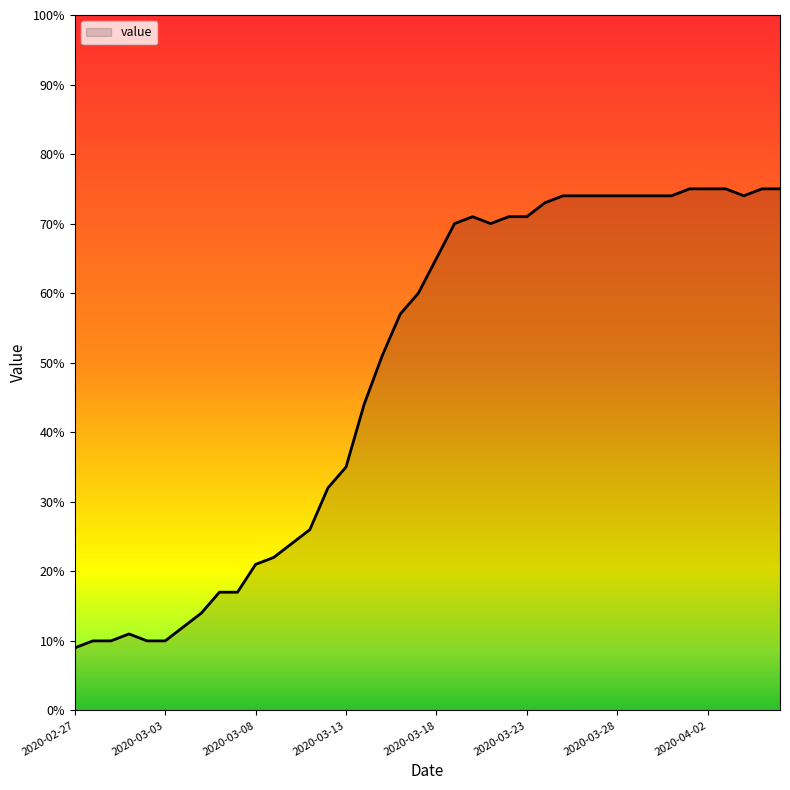

What is the smallest value displayed?

9